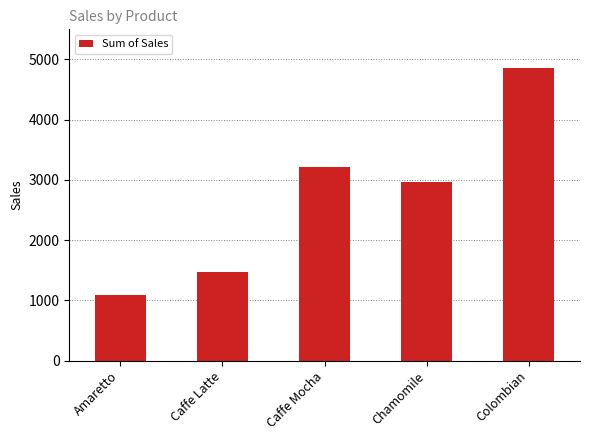

The chart shows a value of 654 at Amaretto. True or false?

False